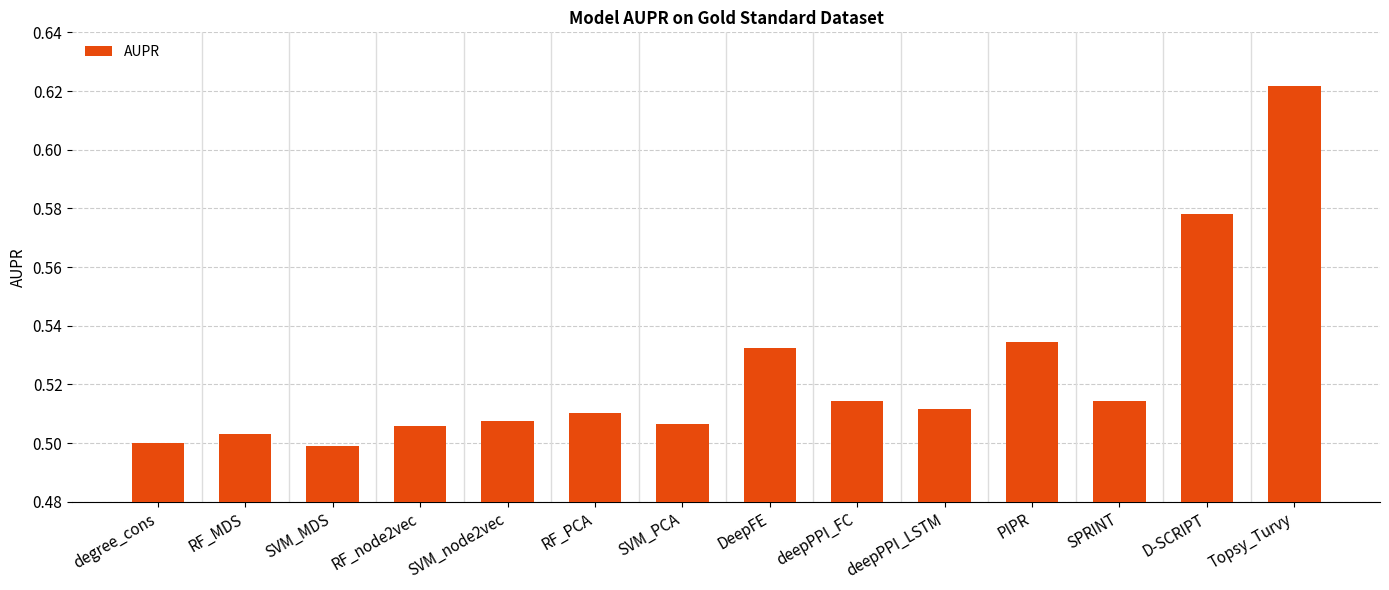

What is the sum of the values at PIPR and Topsy_Turvy?

1.2